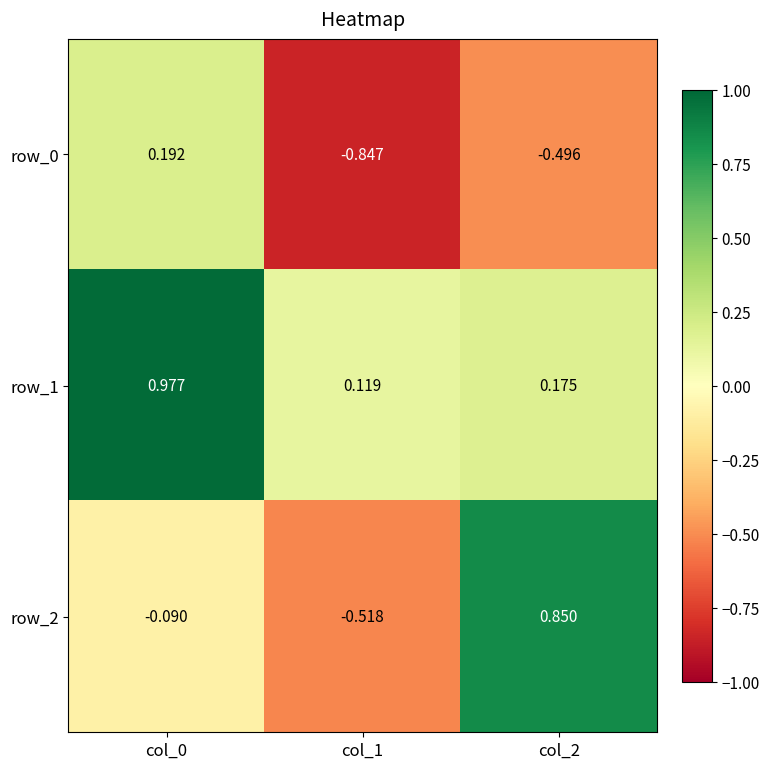

Between col_1 and col_2, which series saw the biggest shift?

row_2